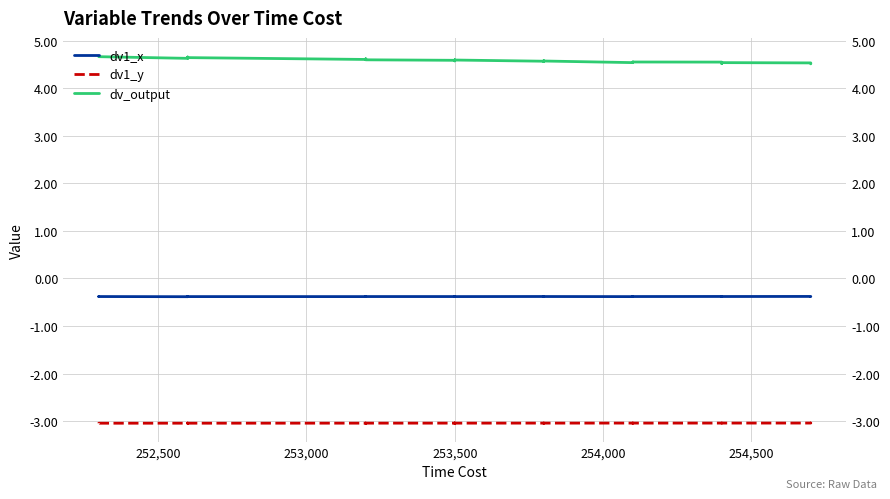

List the series in order of their peak value, lowest first.

dv1_y, dv1_x, dv_output